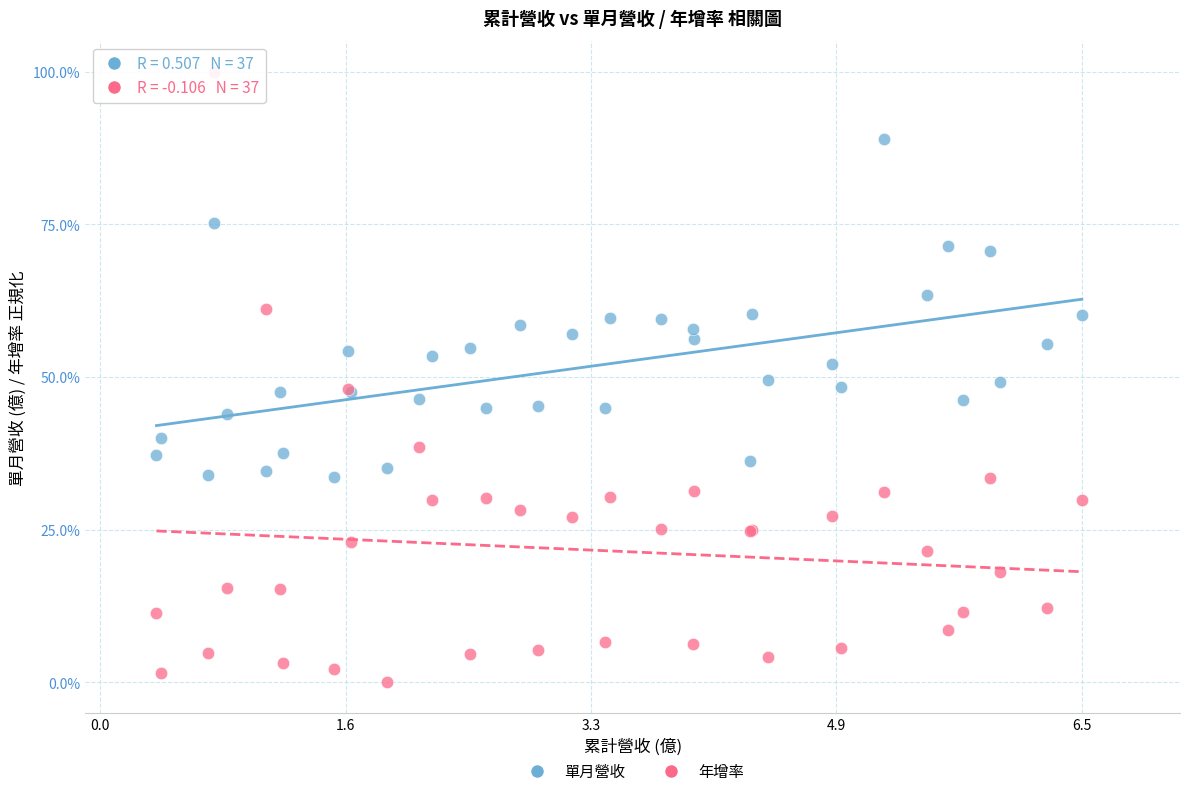

Which series has the widest spread of Y values?

年增率